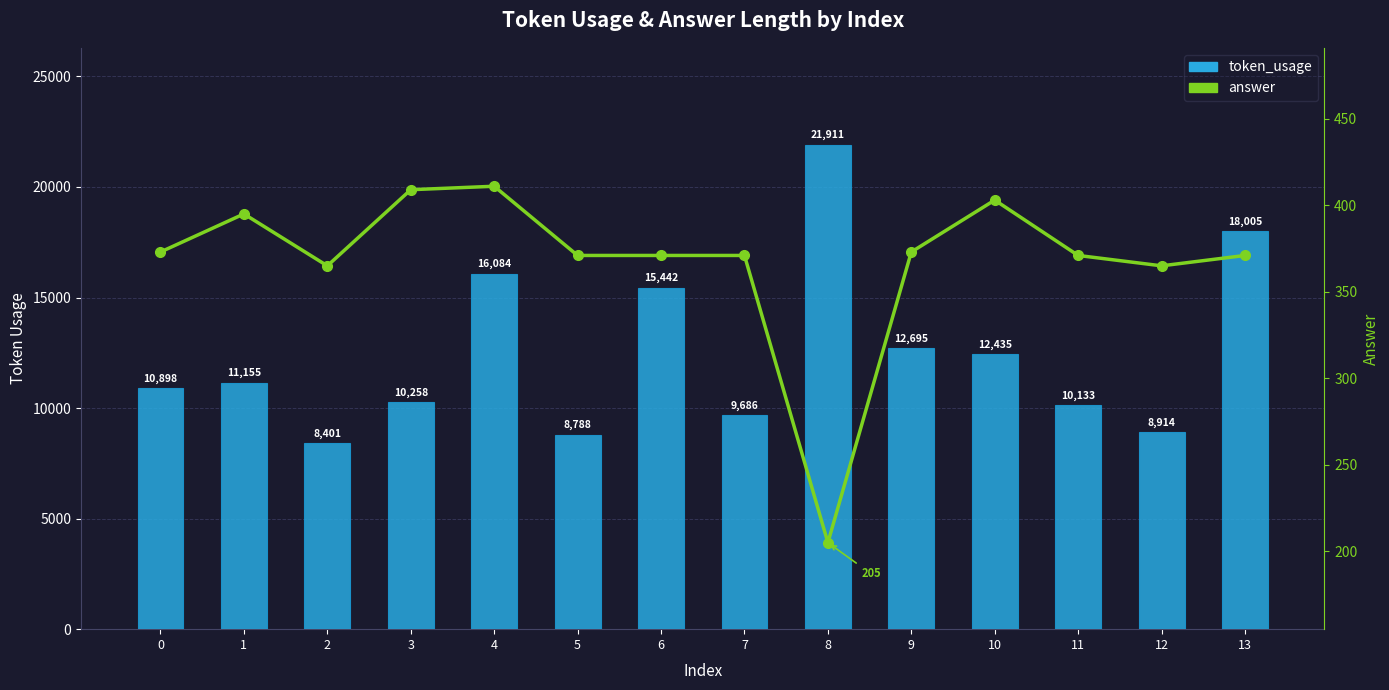

At which label is answer closest to 308?

2